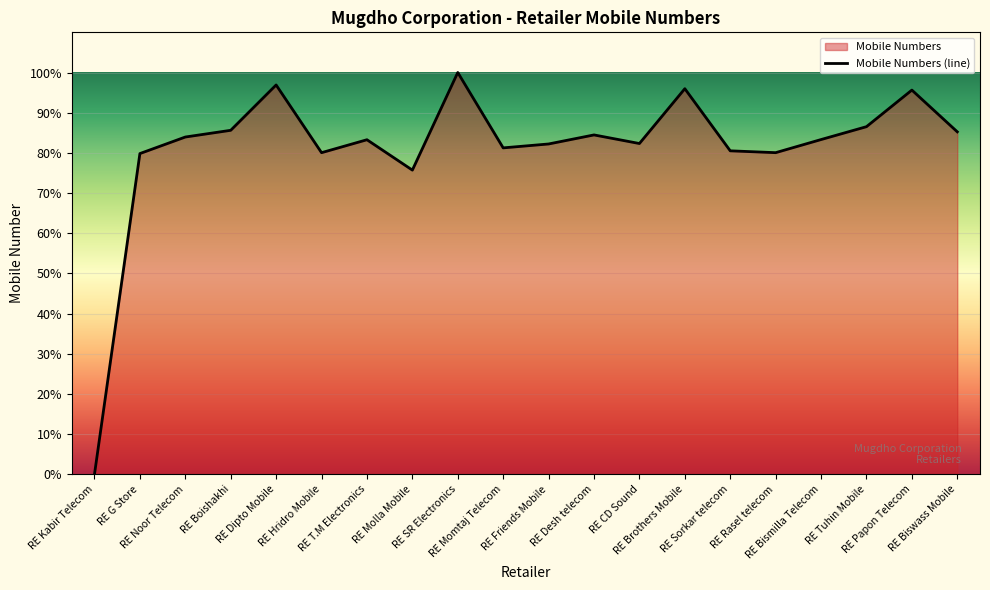

What is the average value?

81.1